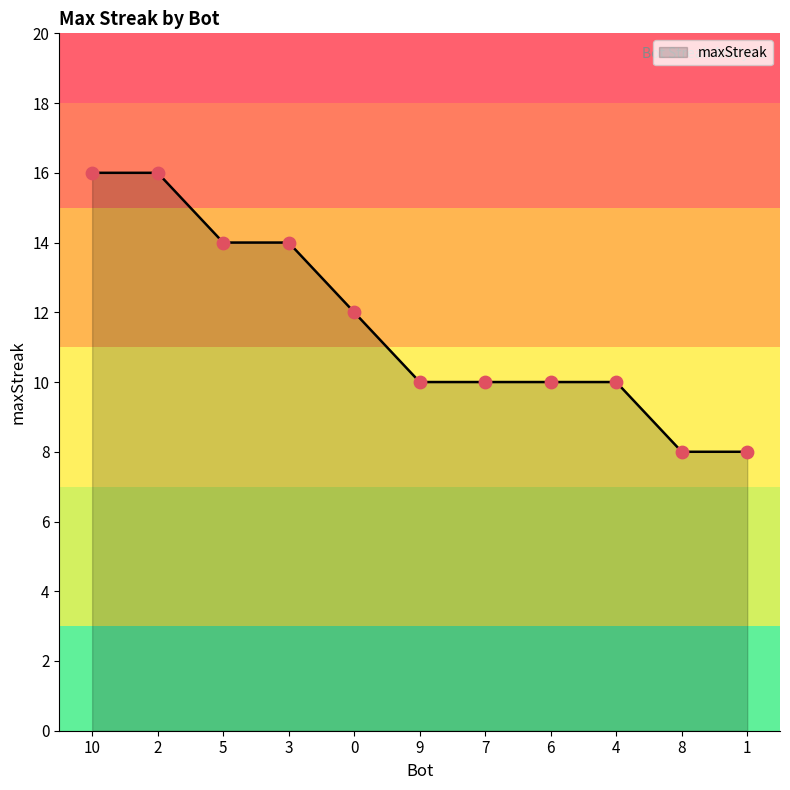

Between 0 and 5, which is larger?

5